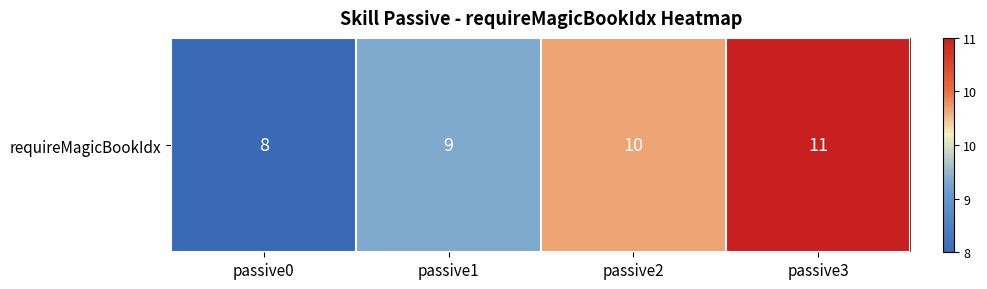

Is it true that the value at passive0 is 2?

False